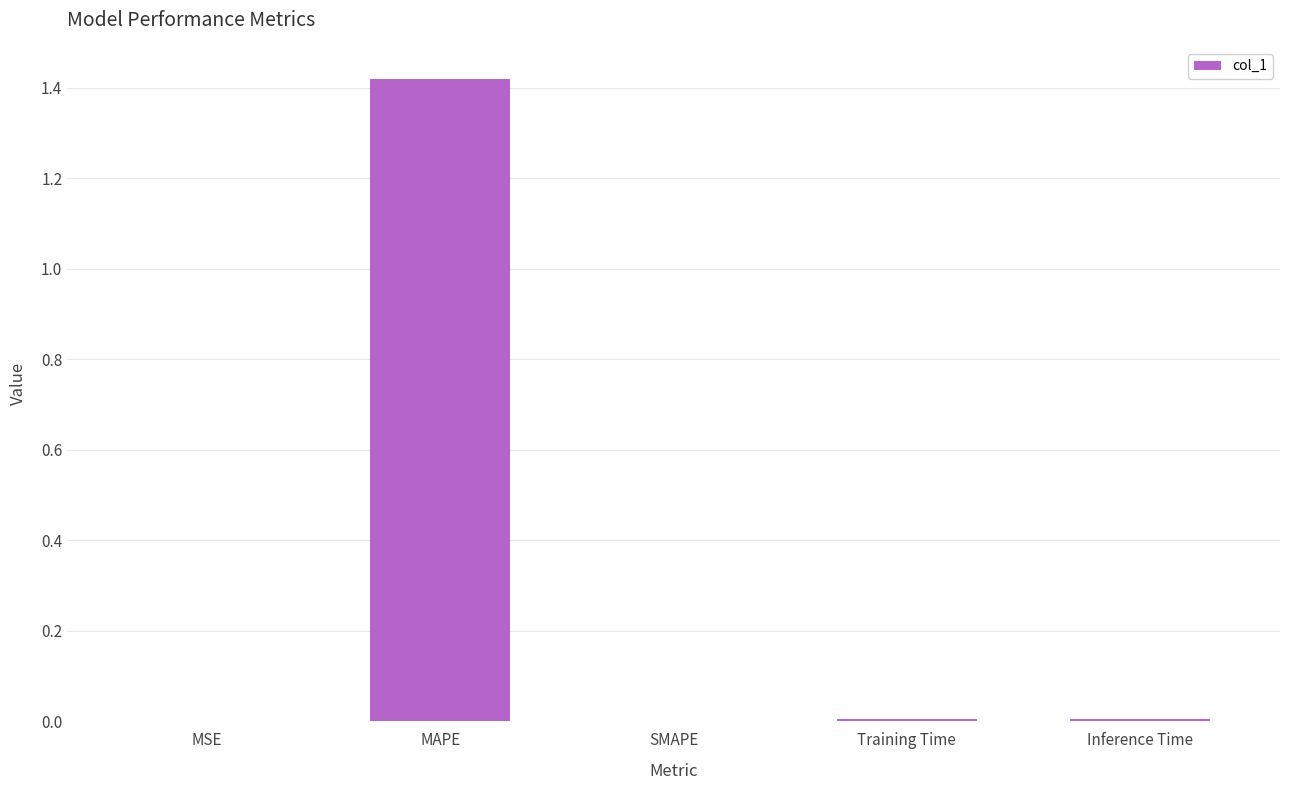

Which has a higher value, MAPE or Training Time?

MAPE